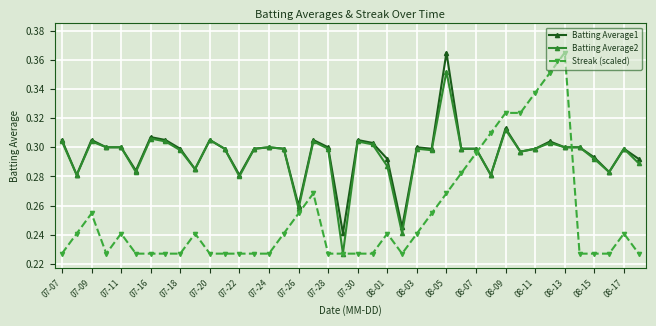

Which series has the widest spread of values?

Streak (scaled)